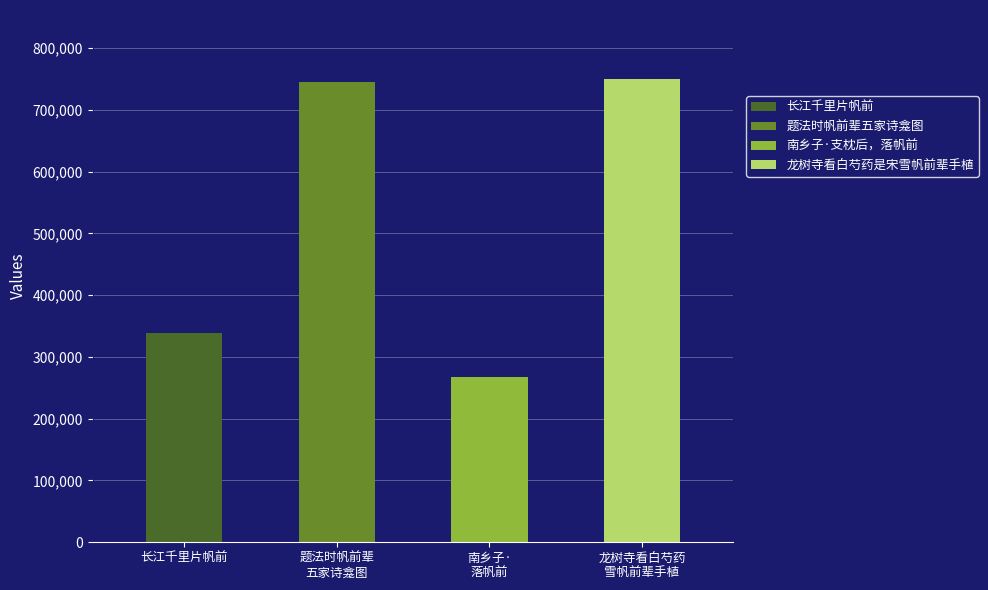

How many values are below 744996?

2